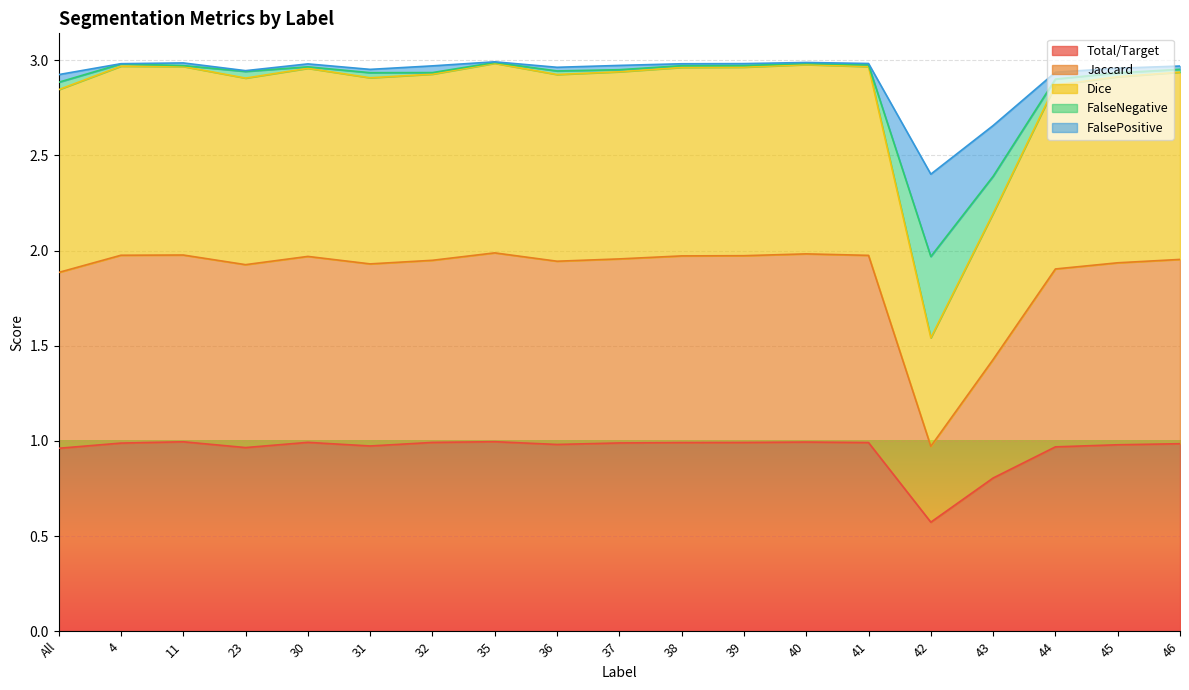

At which label does Total/Target reach its minimum?

42